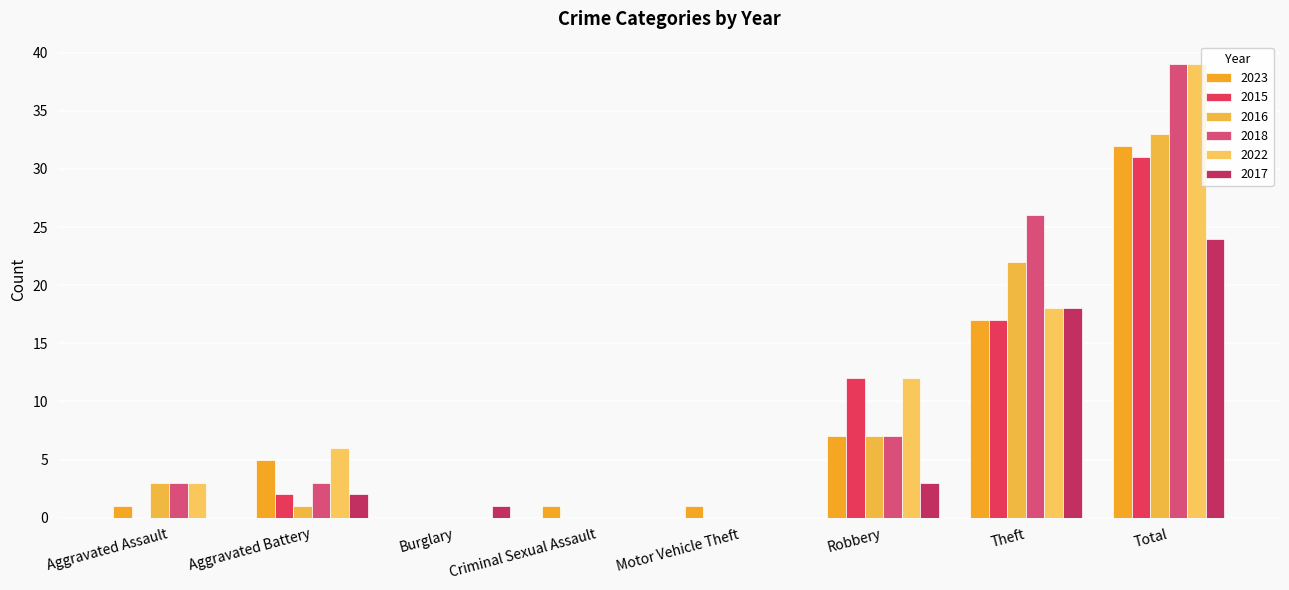

What is the sum of all 2022 values?

78